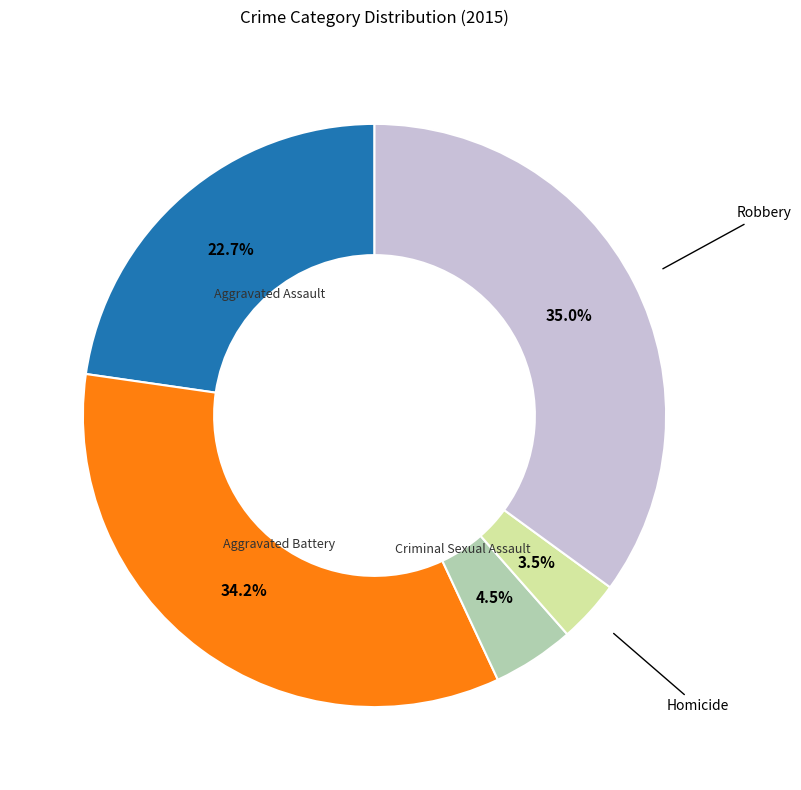

To the nearest percent, what percentage of the pie is Criminal Sexual Assault?

5%